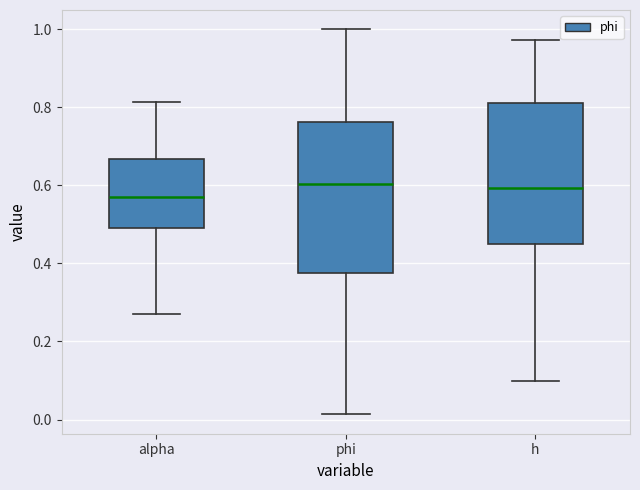

Reading left to right, read every box against the y-axis: the position of its median line, the range the box covers, and the ends of its whiskers. The values are not printed on the chart, so give them approximately, as read against the axis.

alpha: median 0.56, box 0.48 to 0.66, whiskers 0.28 to 0.82
phi: median 0.60, box 0.38 to 0.76, whiskers 0.02 to 1.00
h: median 0.60, box 0.44 to 0.82, whiskers 0.10 to 0.98